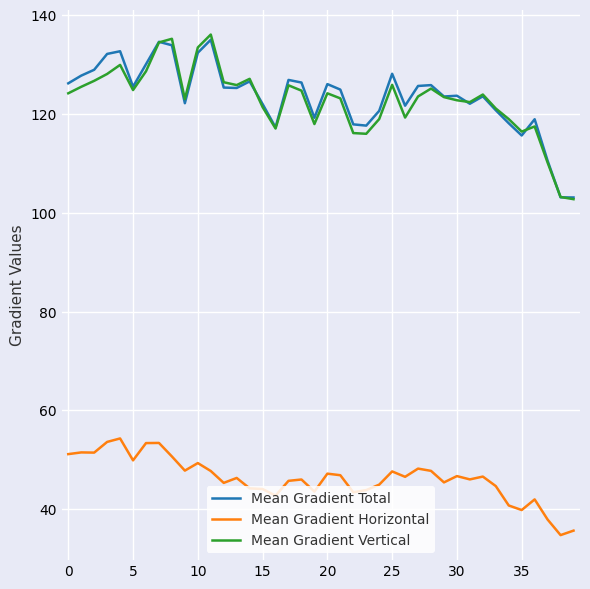

How many lines are shown in the chart?

3